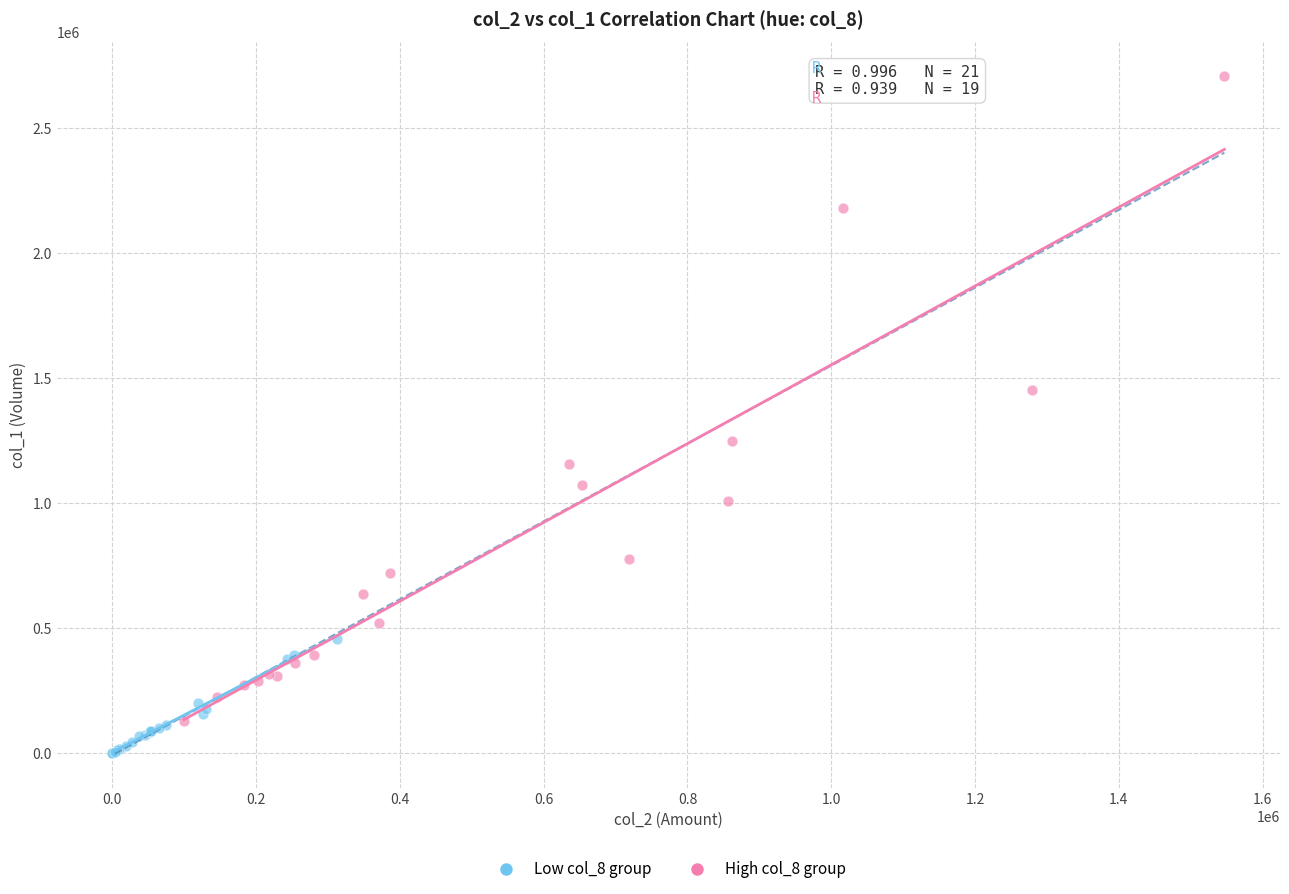

Which series contains the lowest Y value?

Low col_8 group